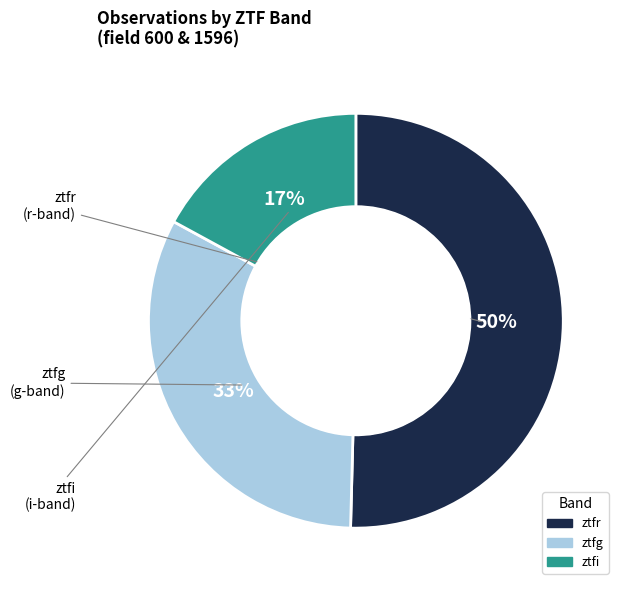

To the nearest percent, what portion does ztfi represent?

17%